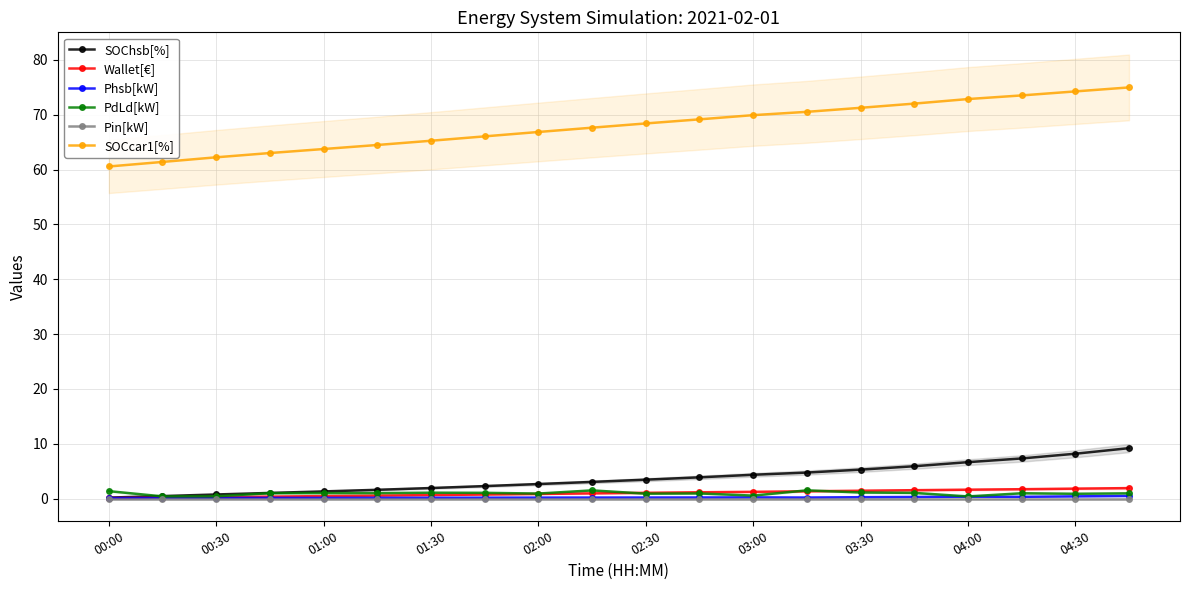

True or false: Phsb[kW] has more than 2 interior local peaks.

True